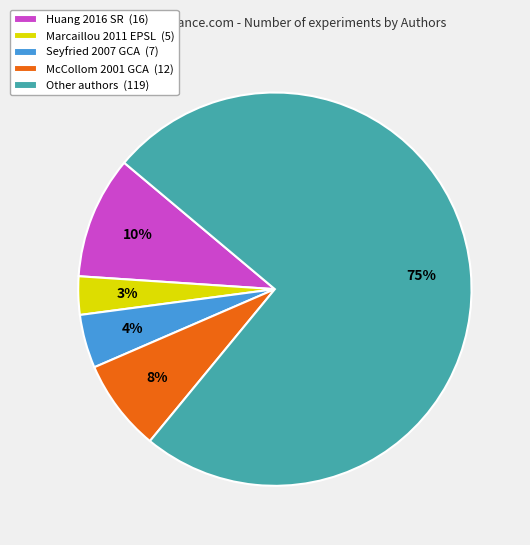

Does Huang 2016 SR account for over 50% of the chart?

No